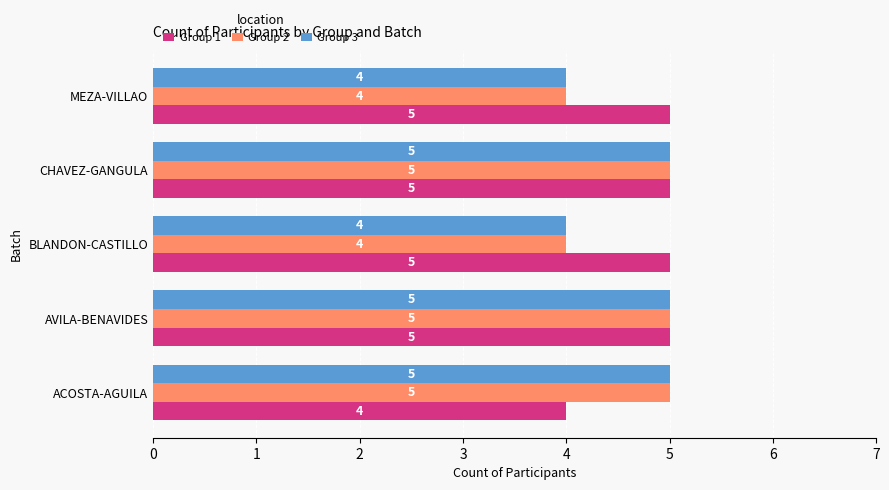

True or false: Group 3 has a value of 5 at CHAVEZ-GANGULA.

True